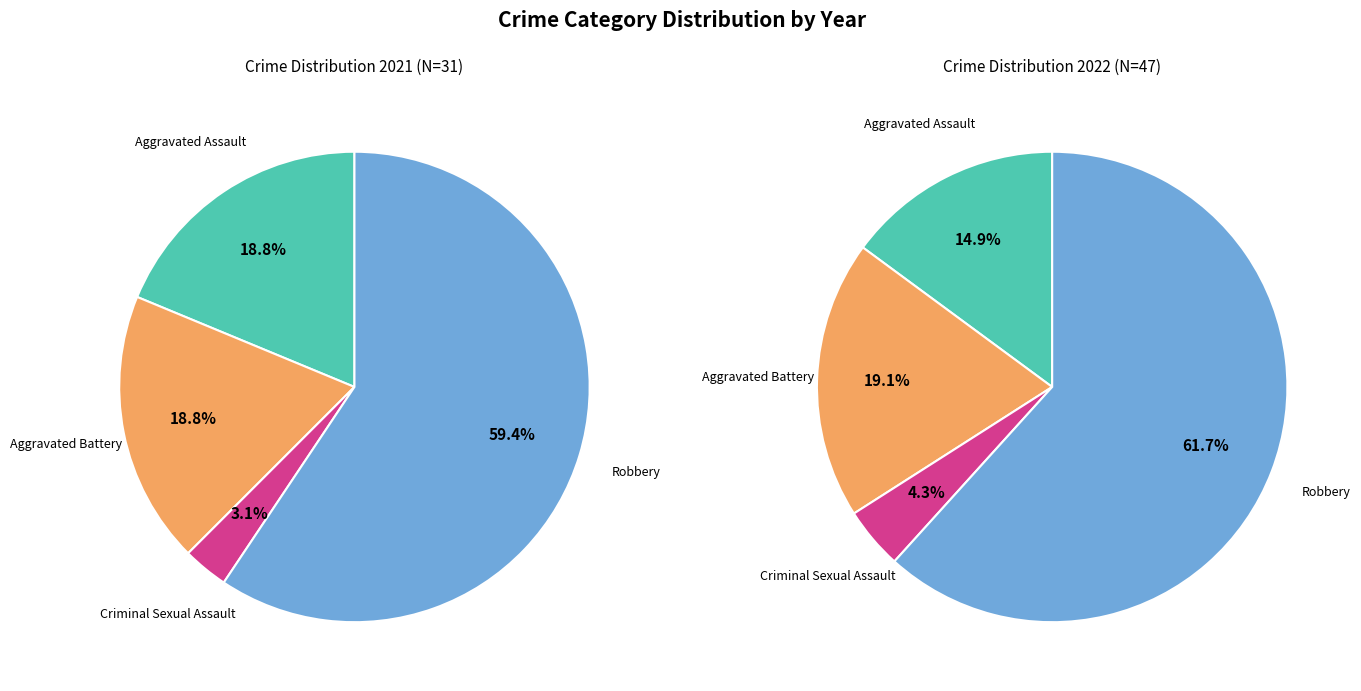

Does values_2021 represent more than half of the total?

No